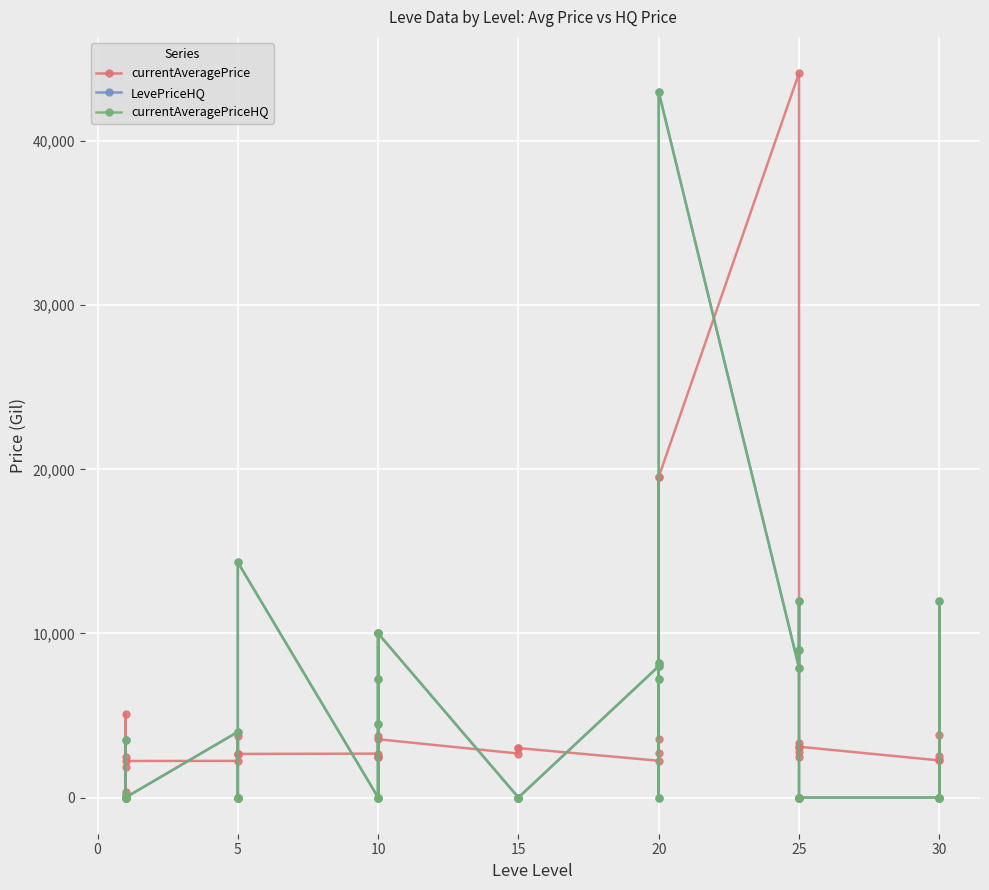

The value of currentAveragePrice at 10 is 974.9. True or false?

False